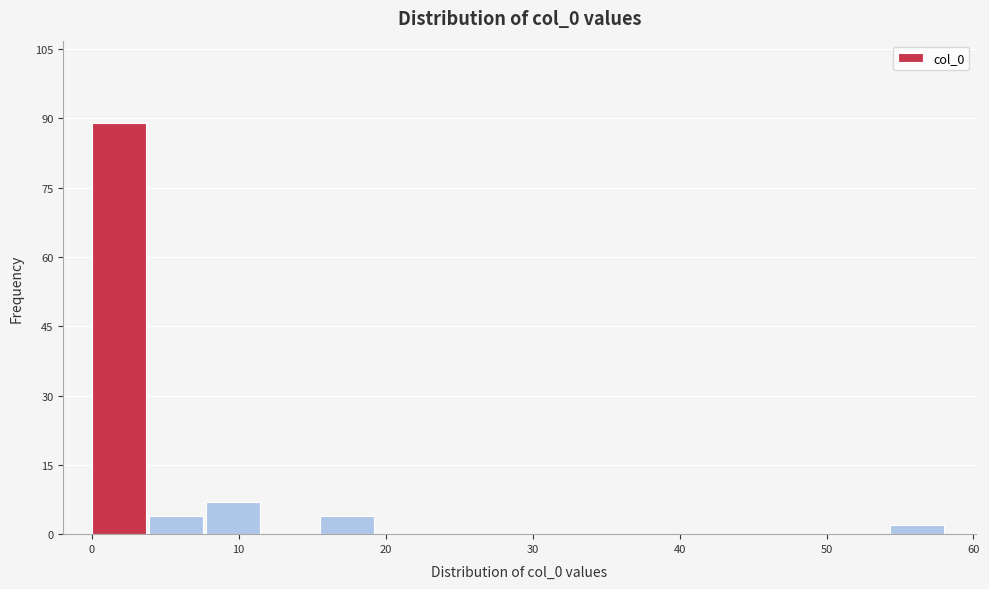

Read against the x-axis, roughly where is the centre of the tallest bar?

2